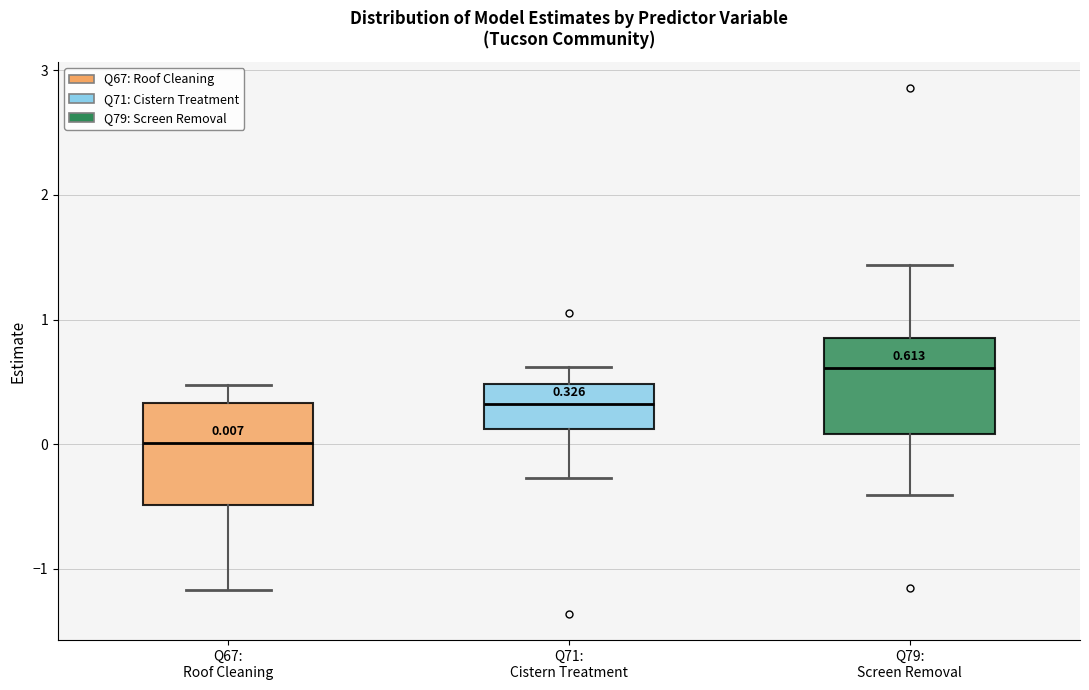

Which box has the highest median line?

Q79: Screen Removal